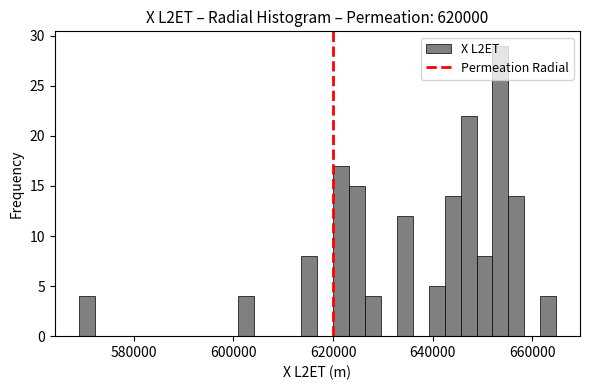

Around what value on the x-axis is the tallest bar? Give the approximate position of its centre, as read against the axis.

654000